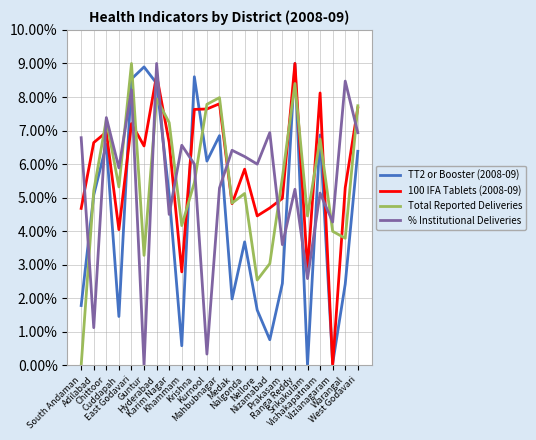

True or false: Total Reported Deliveries and TT2 or Booster (2008-09) cross at least once.

True